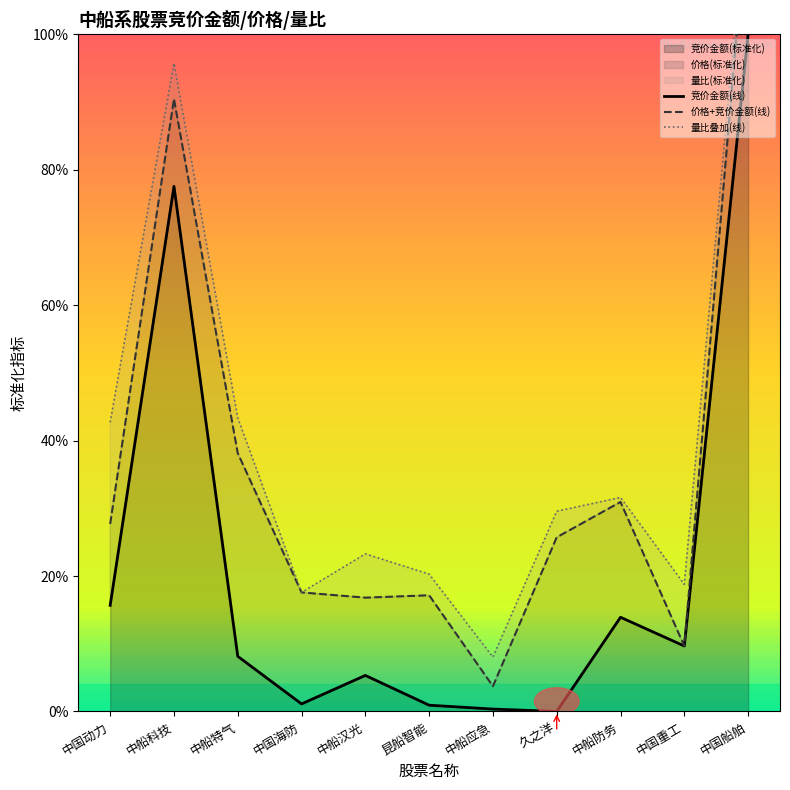

What is the label of the 2nd point from the right?

中国重工